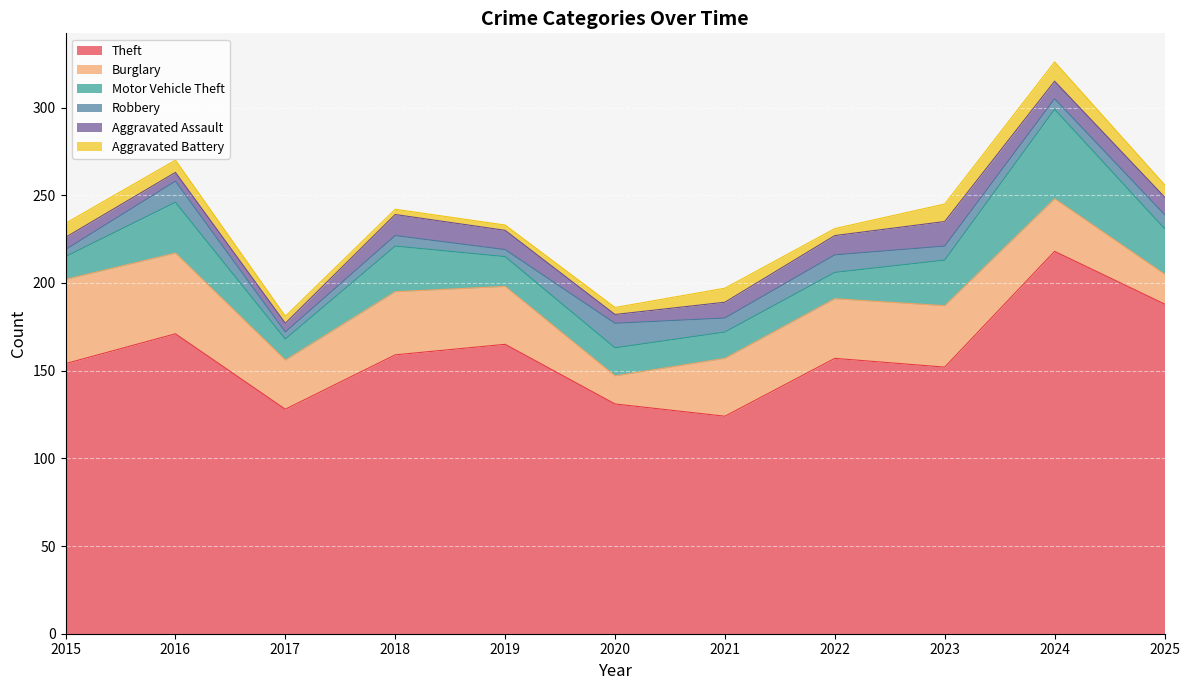

Is it true that Motor Vehicle Theft equals 16 at 2020?

True